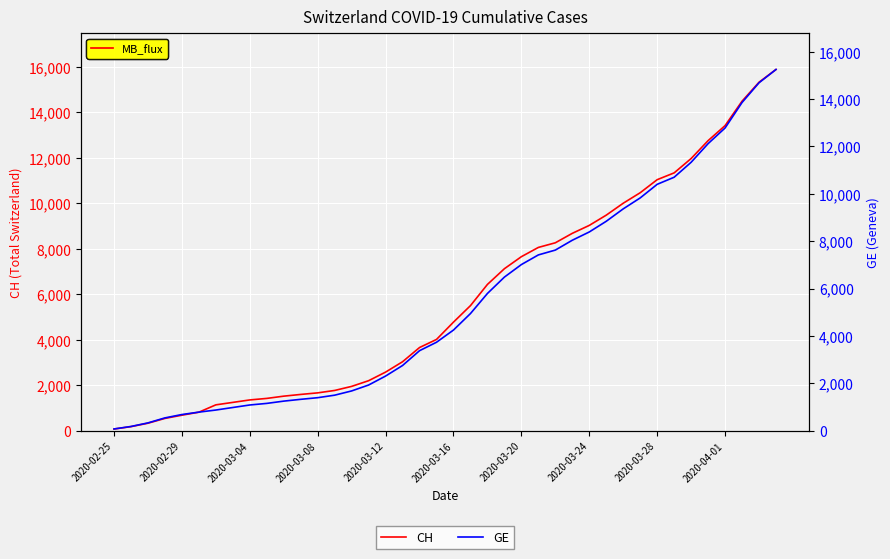

Rank the series by their maximum value, from lowest to highest.

GE, CH